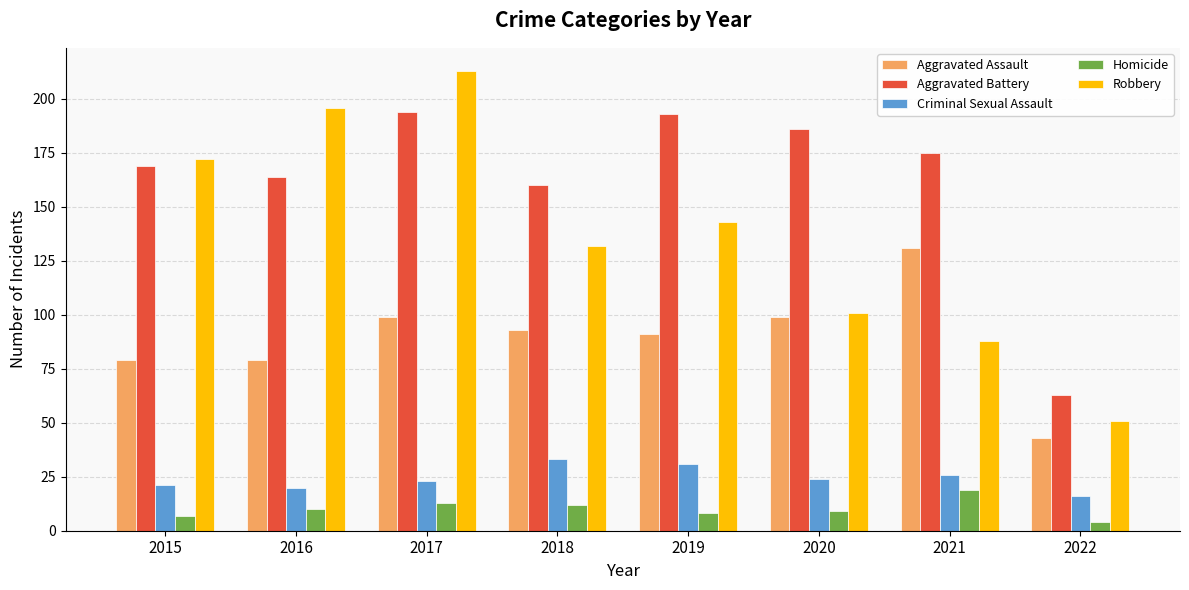

Which category has the highest value in the Homicide series?

2021